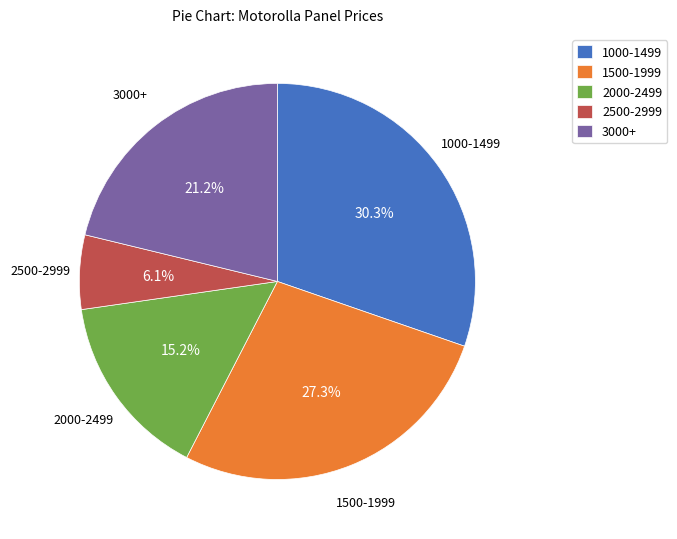

Rank the categories by value from lowest to highest.

2500-2999, 2000-2499, 3000+, 1500-1999, 1000-1499